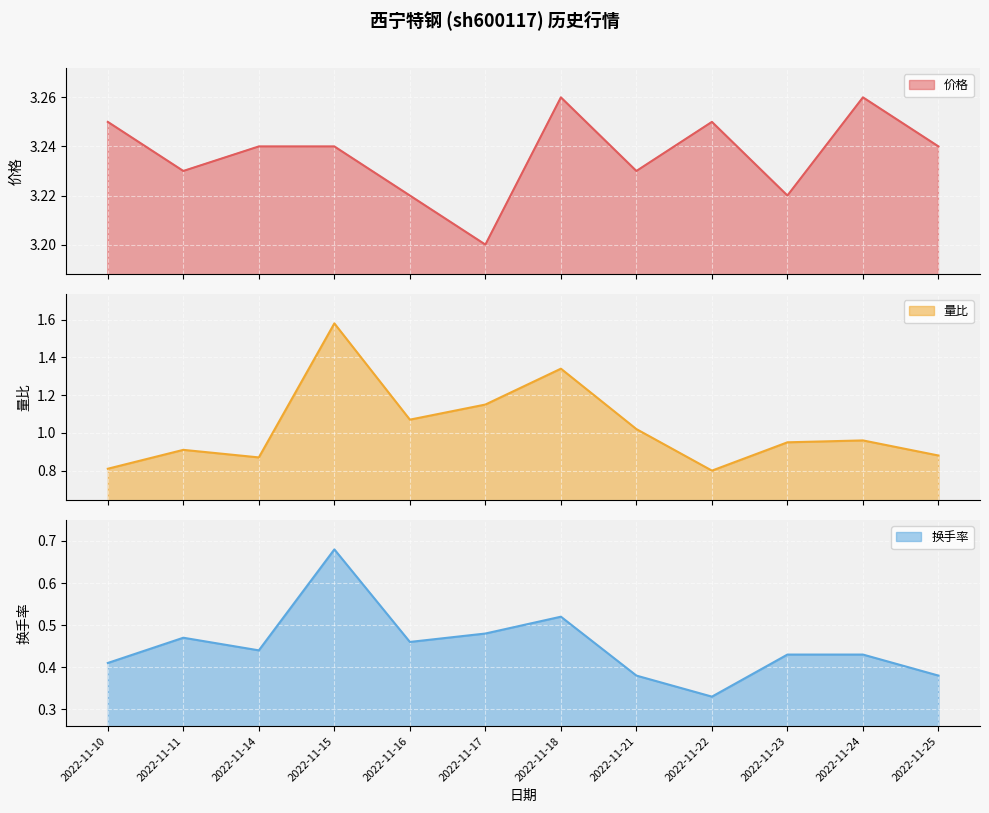

Read the 价格 value at 2022-11-21.

3.2